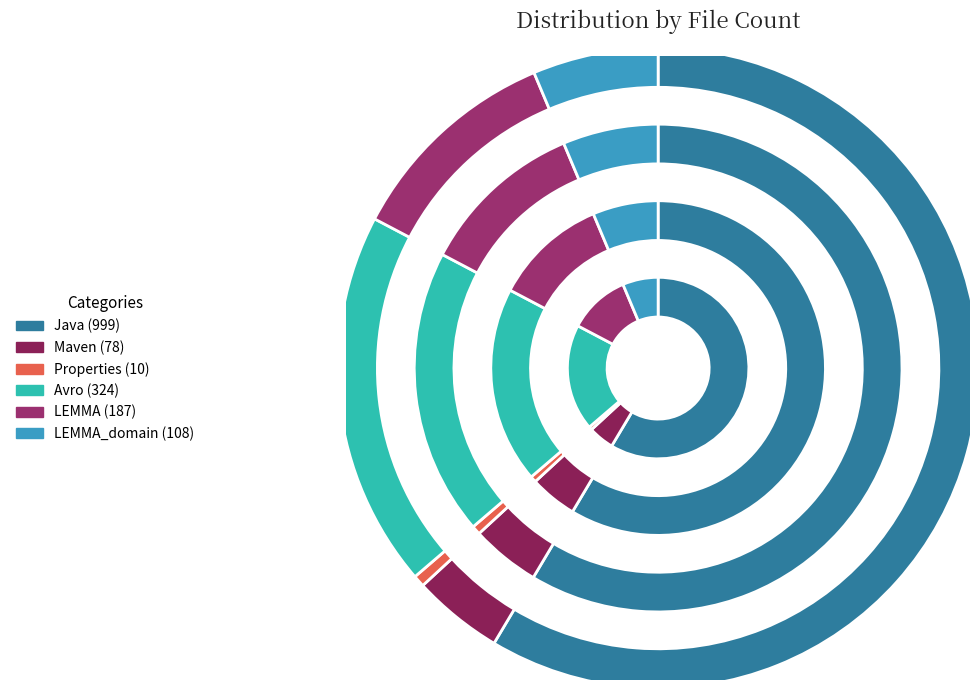

How many slices are in this pie chart?

6